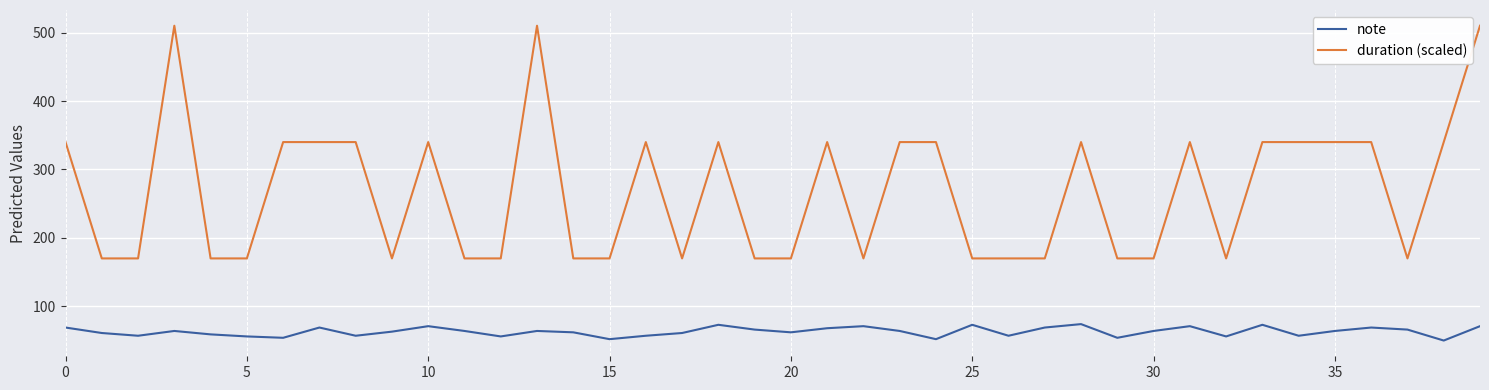

What is the difference between the maximum and minimum values in the note series?

24